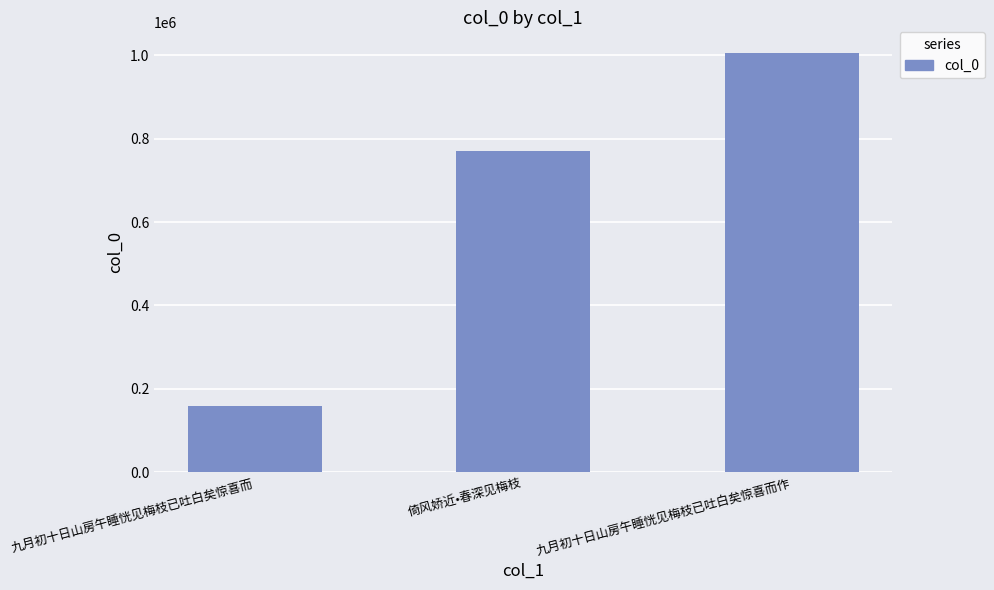

What is the difference between the maximum and minimum values?

847389